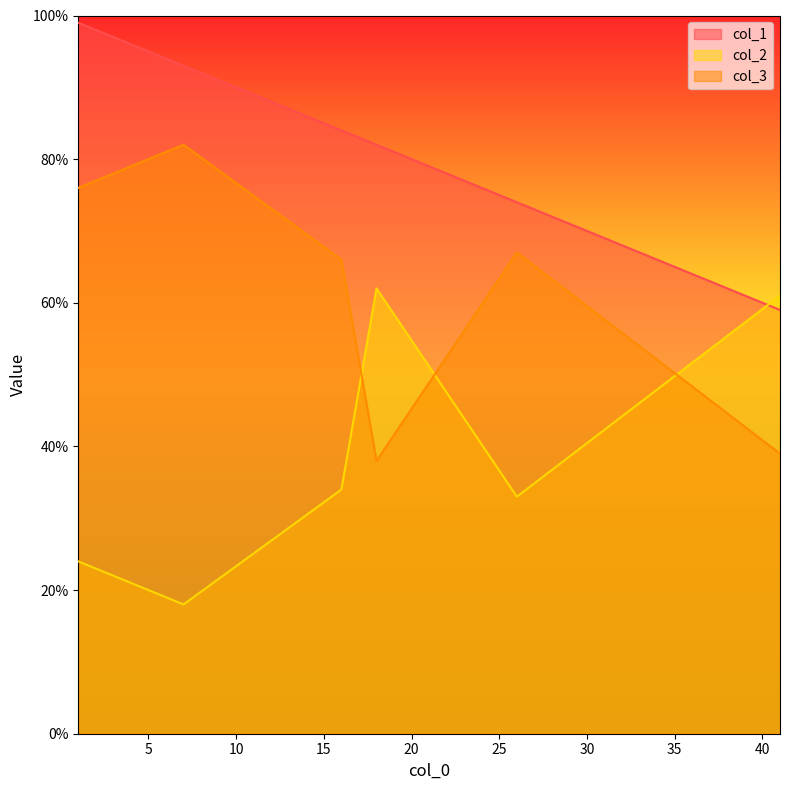

After their last crossing, which series has the higher values: col_1 or col_2?

col_2